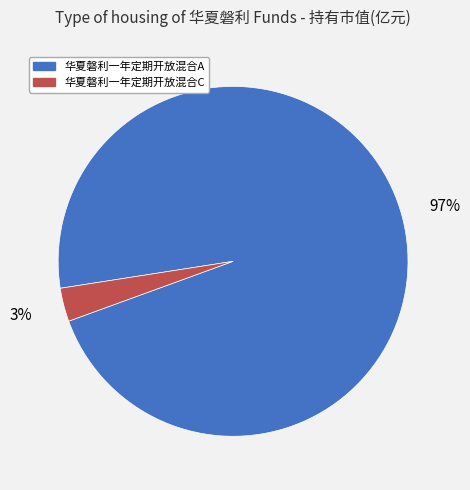

Is there a majority slice in this chart?

Yes